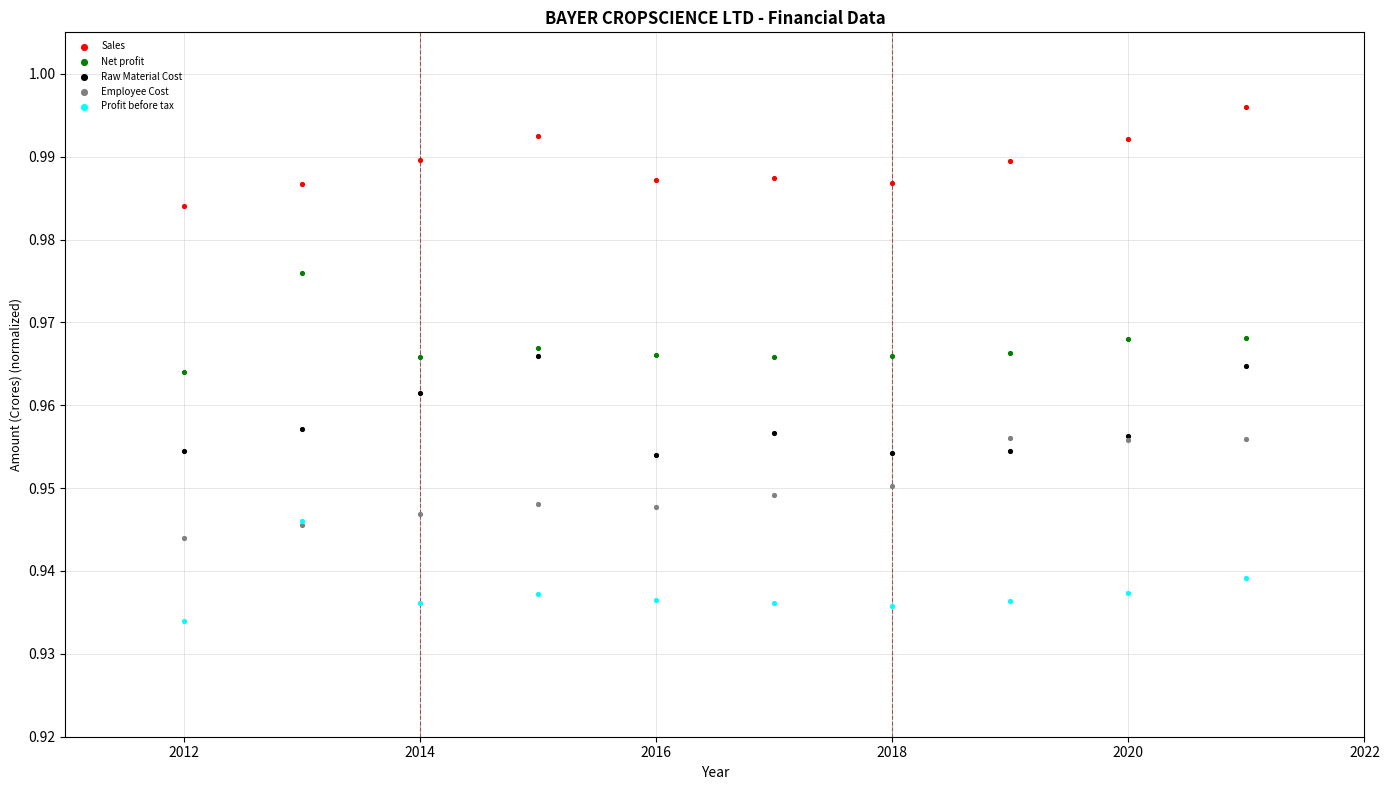

What are all the series names shown in the legend?

Sales, Net profit, Raw Material Cost, Employee Cost, Profit before tax